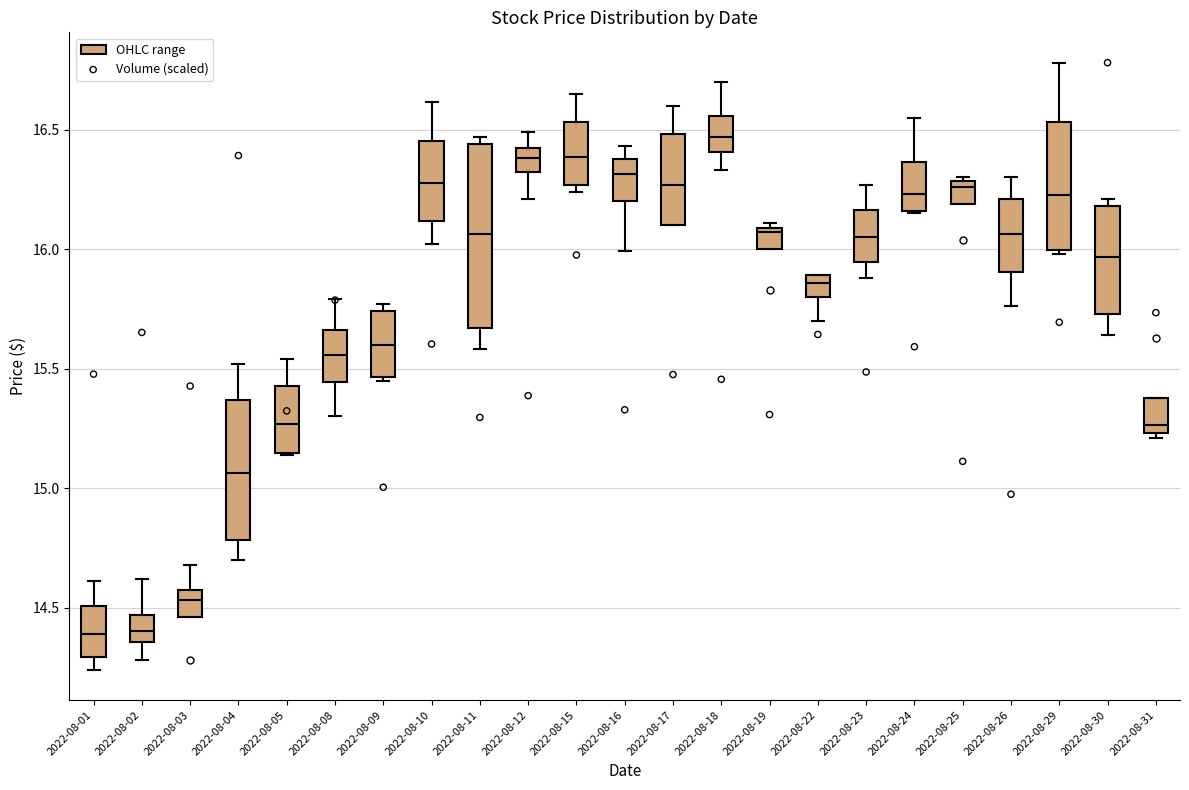

Which box is the tallest, from its lower edge to its upper edge?

2022-08-11